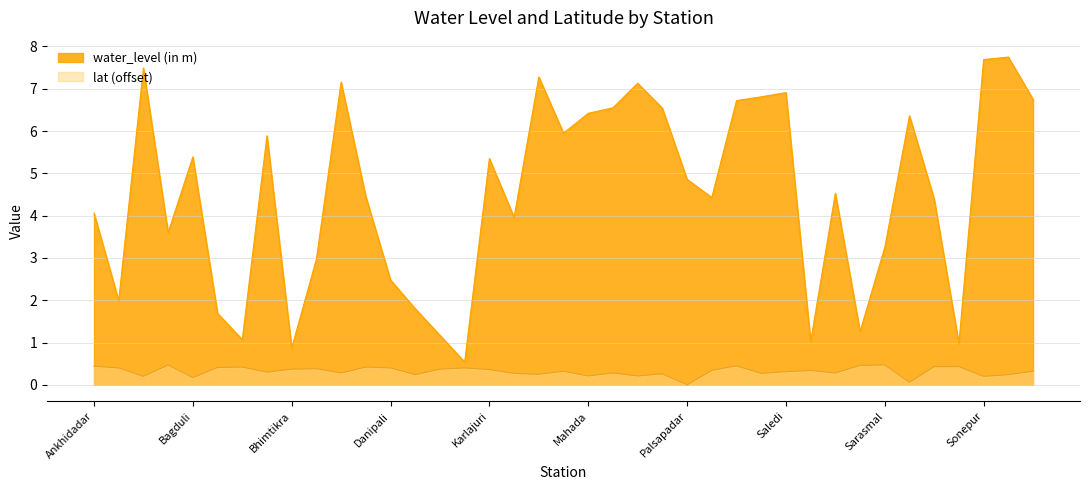

True or false: water_level (in m) and lat intersect in this chart.

False